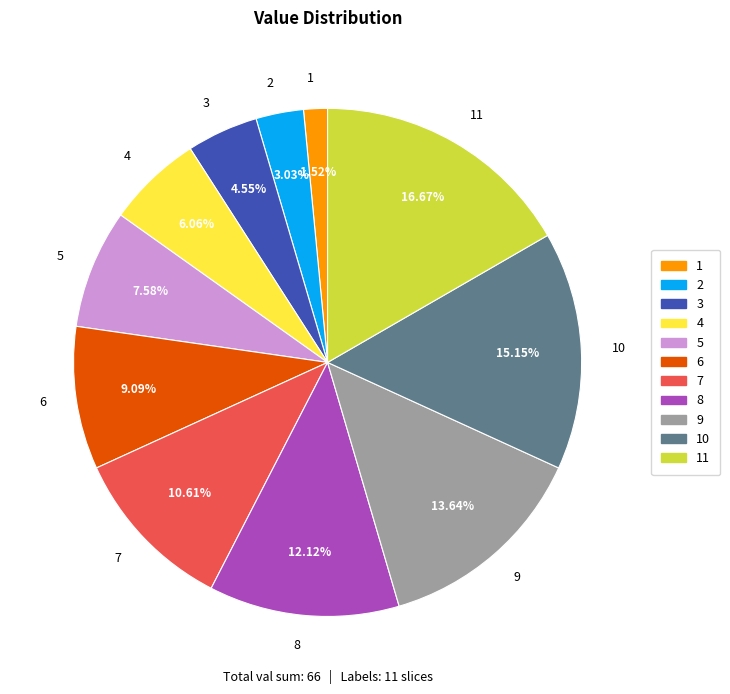

To the nearest percent, what portion does 4 represent?

6%